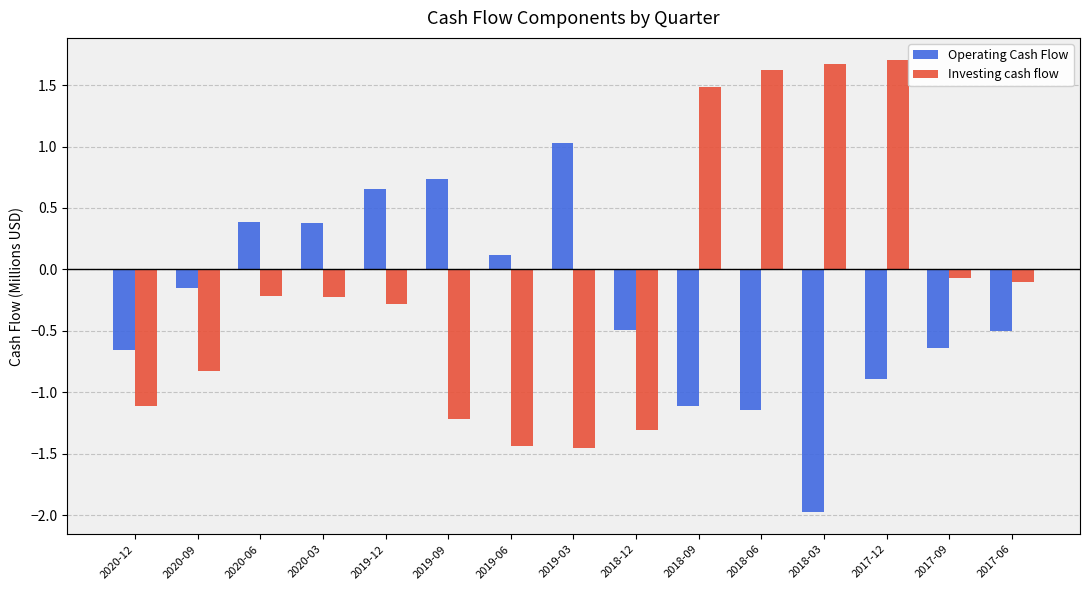

Count the number of data series in this chart.

2